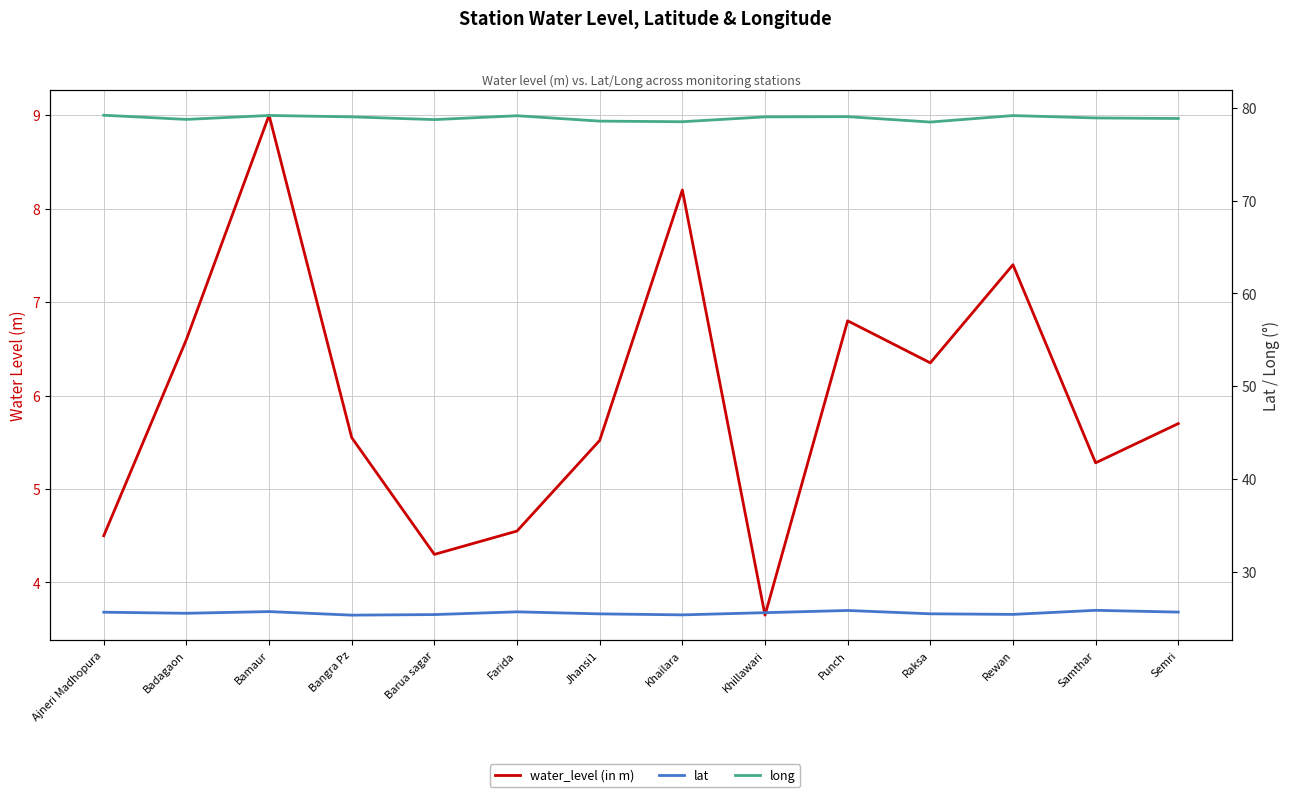

What is the spread (max minus min) of values at Badagaon?

72.2